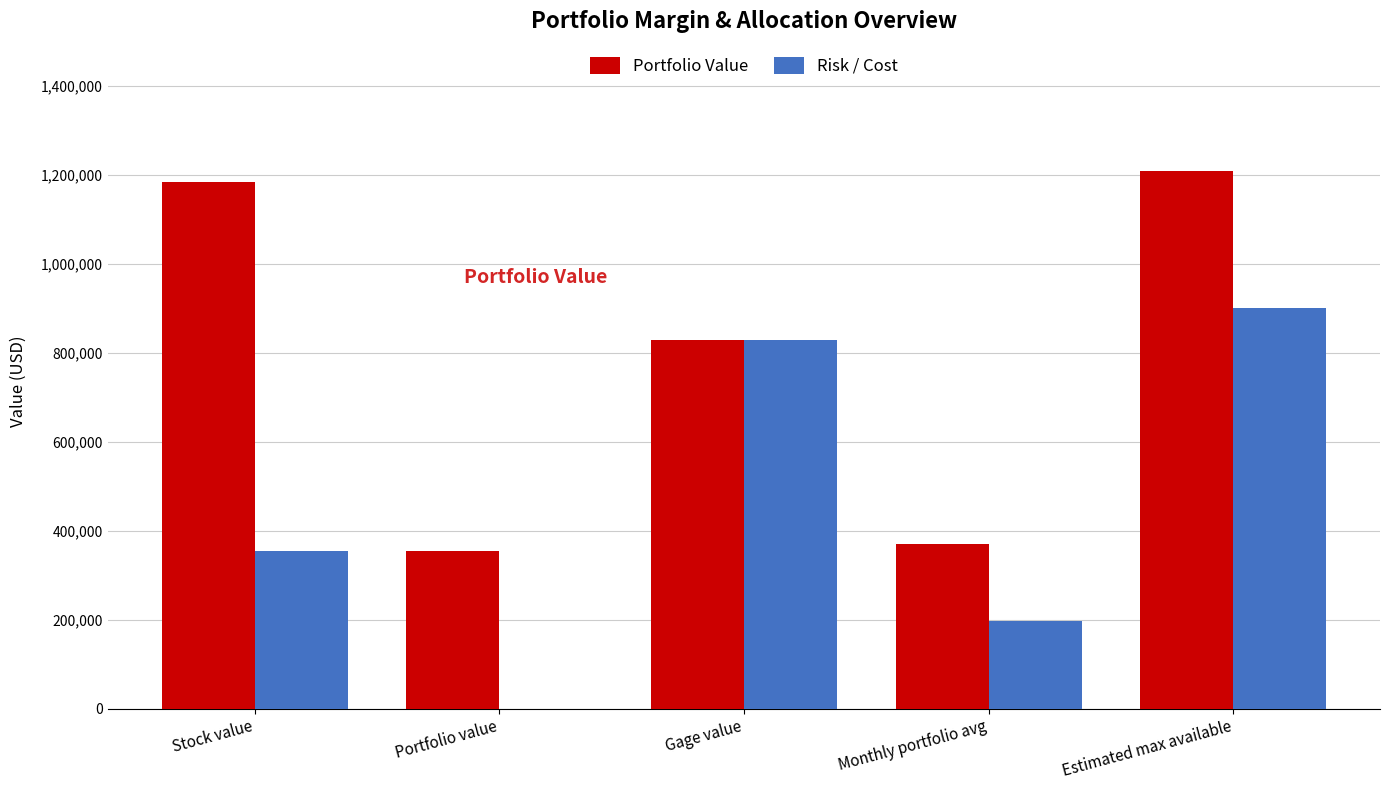

What is the approximate value of Risk / Cost at Monthly portfolio avg?

196279.2